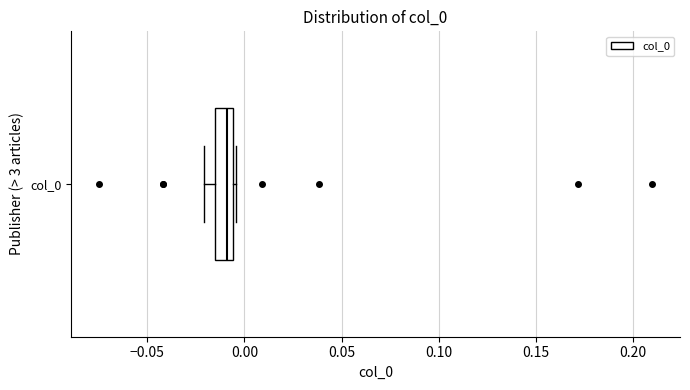

Read this box plot against the x-axis: the position of the median line, the range covered by the box, and the ends of both whiskers. The values are not printed on the chart, so give them approximately, as read against the axis.

median -0.010, box -0.015 to -0.005, whiskers -0.020 to -0.005